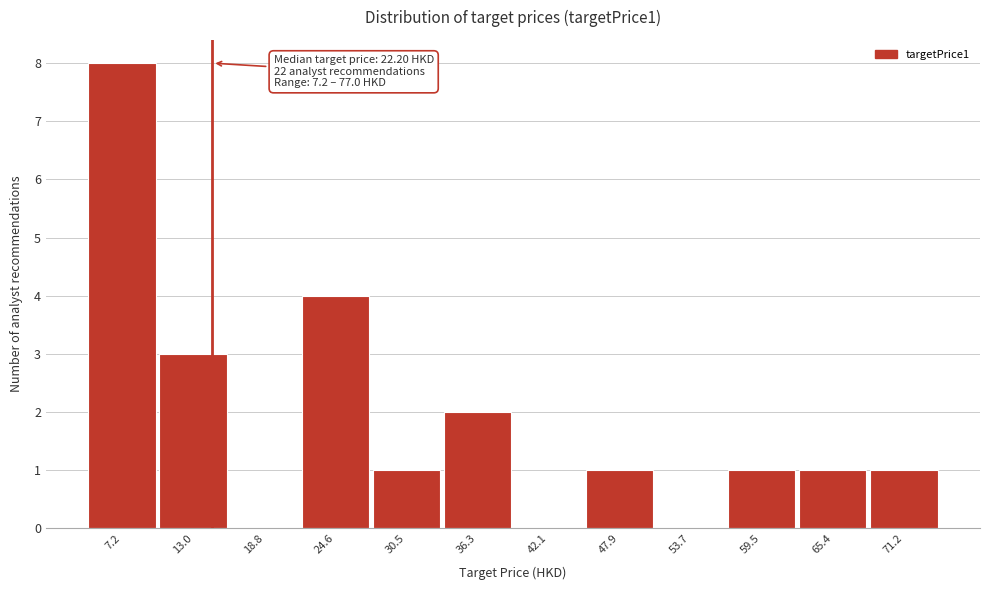

Reading left to right, transcribe all the data shown in this chart.

7.2=8	13.0=3	18.8=0	24.6=4	30.5=1	36.3=2	42.1=0	47.9=1	53.7=0	59.5=1	65.4=1	71.2=1